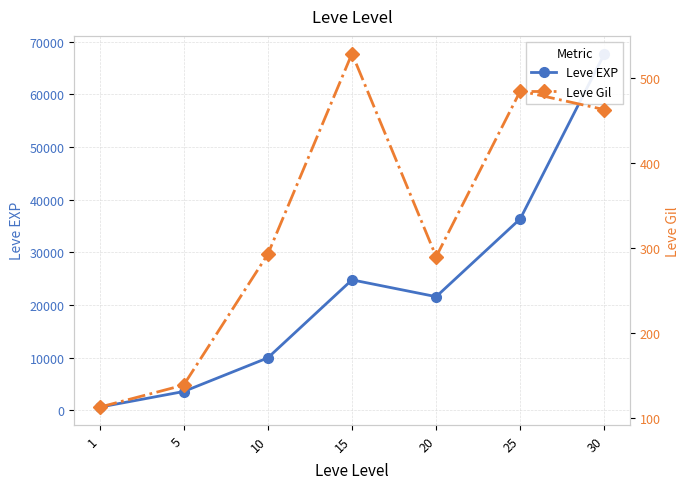

Is it true that Leve EXP equals 21882 at 30?

False